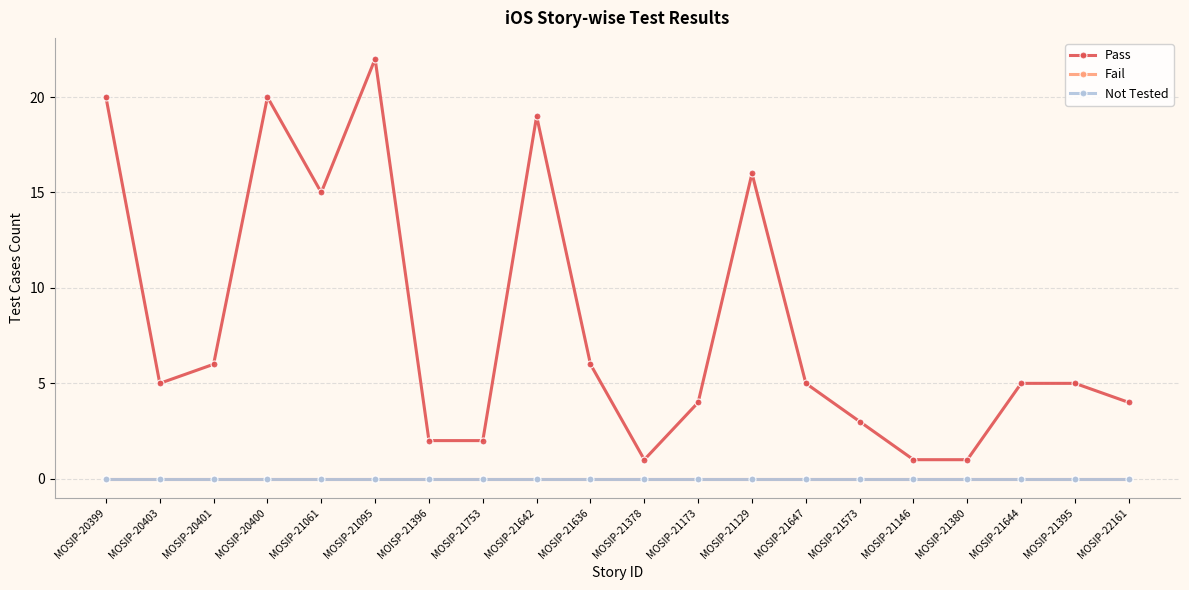

Reading left to right, what are all the values shown in this chart?

Pass: MOSIP-20399=20	MOSIP-20403=5	MOSIP-20401=6	MOSIP-20400=20	MOSIP-21061=15	MOSIP-21095=22	MOISP-21396=2	MOSIP-21753=2	MOSIP-21642=19	MOSIP-21636=6	MOSIP-21378=1	MOSIP-21173=4	MOSIP-21129=16	MOSIP-21647=5	MOSIP-21573=3	MOSIP-21146=1	MOSIP-21380=1	MOSIP-21644=5	MOSIP-21395=5	MOSIP-22161=4
Fail: MOSIP-20399=0	MOSIP-20403=0	MOSIP-20401=0	MOSIP-20400=0	MOSIP-21061=0	MOSIP-21095=0	MOISP-21396=0	MOSIP-21753=0	MOSIP-21642=0	MOSIP-21636=0	MOSIP-21378=0	MOSIP-21173=0	MOSIP-21129=0	MOSIP-21647=0	MOSIP-21573=0	MOSIP-21146=0	MOSIP-21380=0	MOSIP-21644=0	MOSIP-21395=0	MOSIP-22161=0
Not Tested: MOSIP-20399=0	MOSIP-20403=0	MOSIP-20401=0	MOSIP-20400=0	MOSIP-21061=0	MOSIP-21095=0	MOISP-21396=0	MOSIP-21753=0	MOSIP-21642=0	MOSIP-21636=0	MOSIP-21378=0	MOSIP-21173=0	MOSIP-21129=0	MOSIP-21647=0	MOSIP-21573=0	MOSIP-21146=0	MOSIP-21380=0	MOSIP-21644=0	MOSIP-21395=0	MOSIP-22161=0